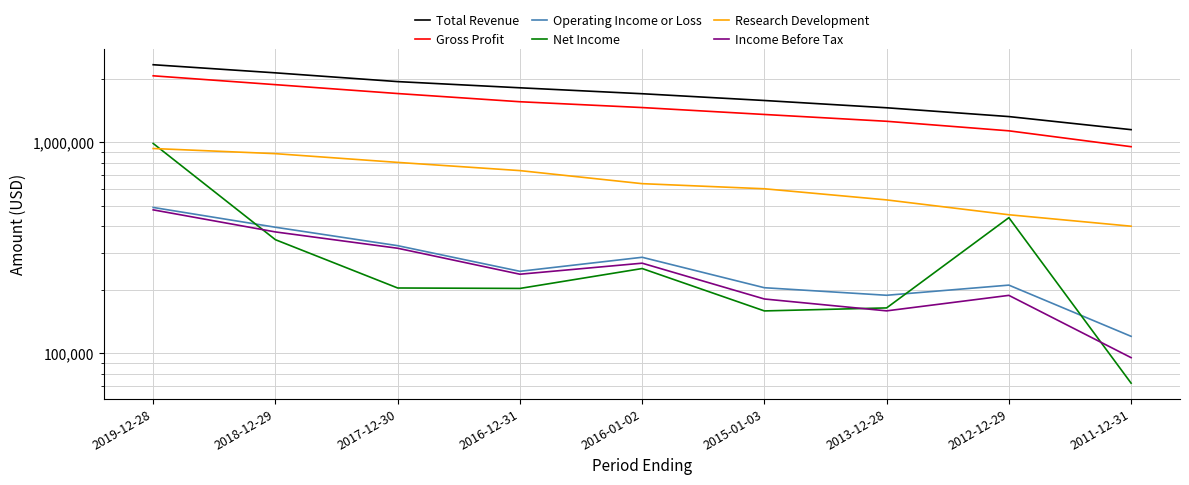

Which series has the largest total across all categories?

Total Revenue